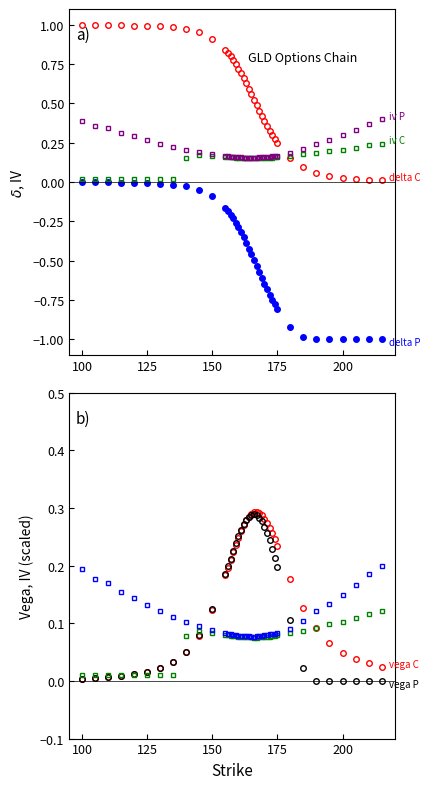

How many times do vega_P and iv_P cross each other?

2